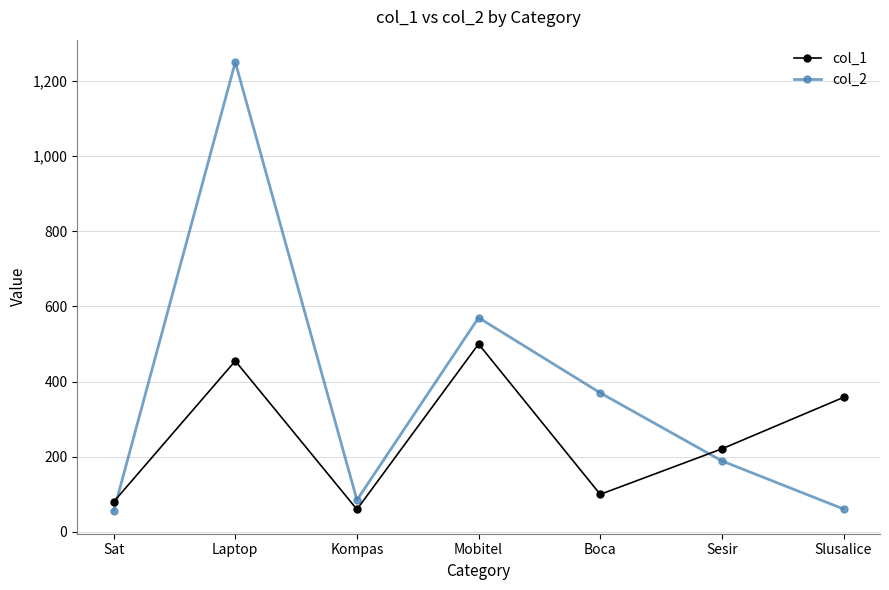

What is the label of the 2nd point from the left?

Laptop